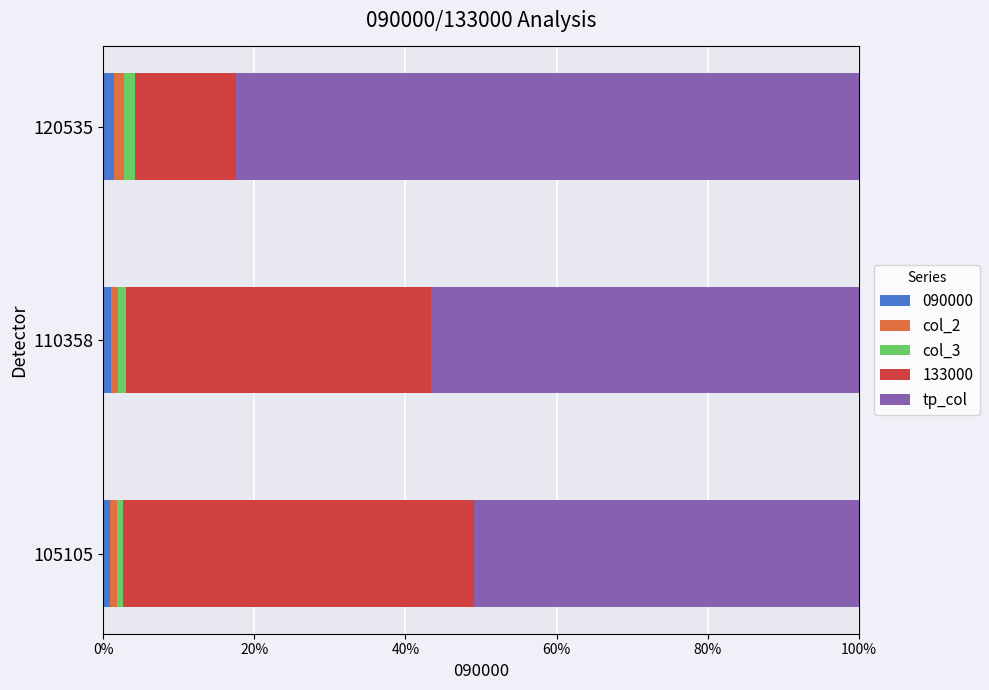

What is the sum of all 090000 values?

3.3